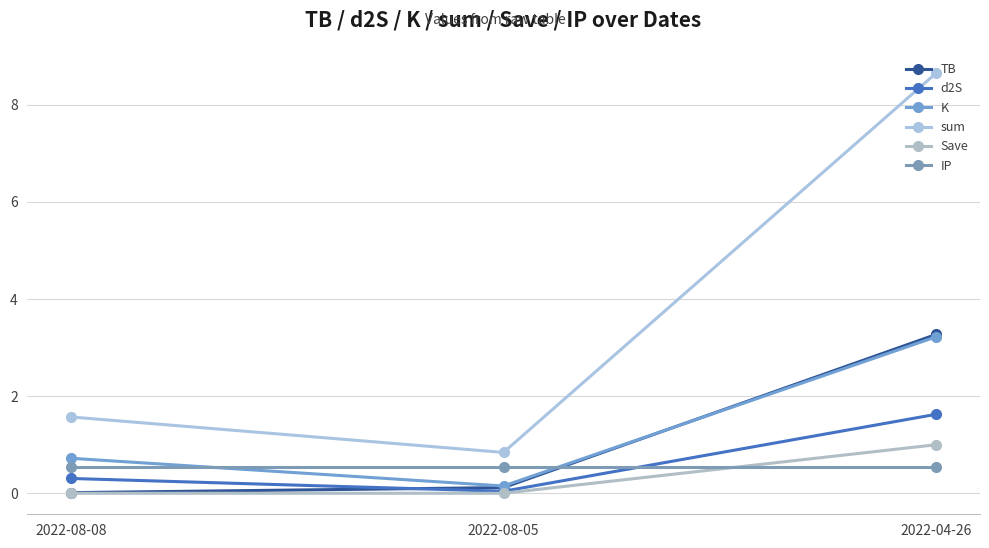

Which series has the largest total across all categories?

sum